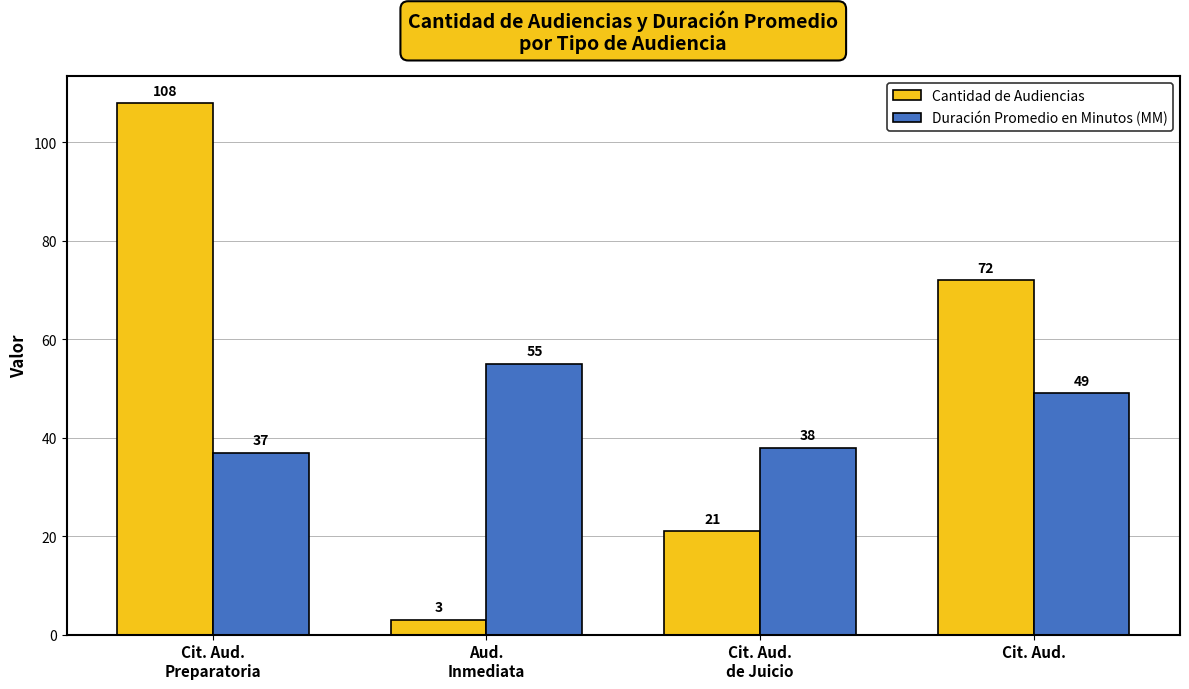

Reading right to left, what are all the values shown in this chart?

Cantidad de Audiencias: Cit. Aud.=72	Cit. Aud.
de Juicio=21	Aud.
Inmediata=3	Cit. Aud.
Preparatoria=108
Duración Promedio en Minutos (MM): Cit. Aud.=49	Cit. Aud.
de Juicio=38	Aud.
Inmediata=55	Cit. Aud.
Preparatoria=37